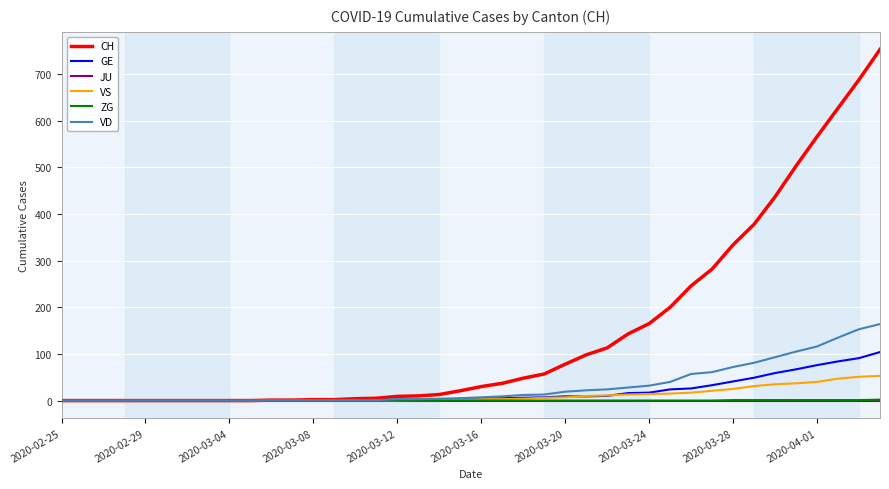

What is the highest value of the CH series?

753